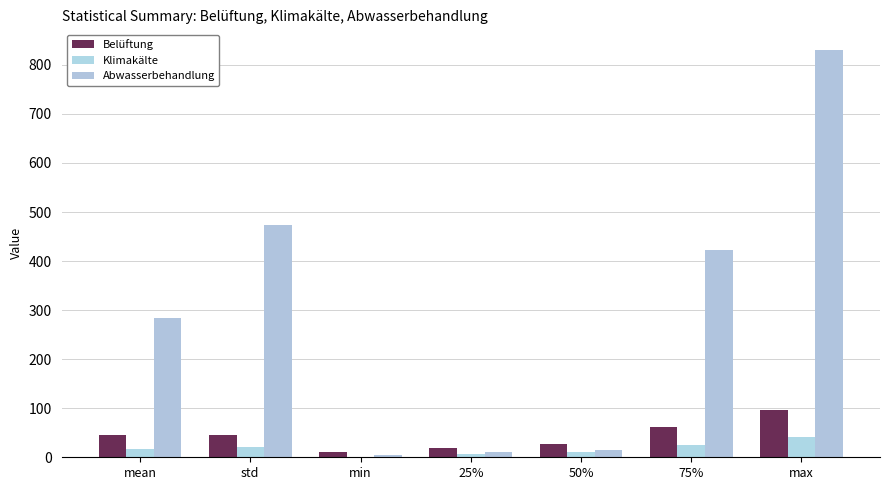

What is the label of the 3rd bar from the right?

50%